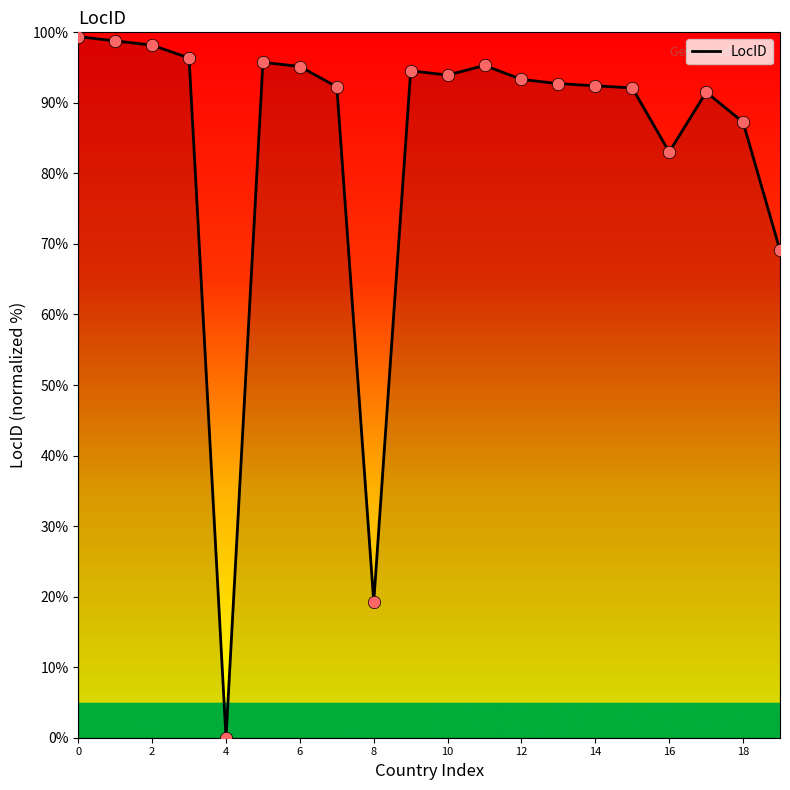

Between 16 and 14, which is larger?

14